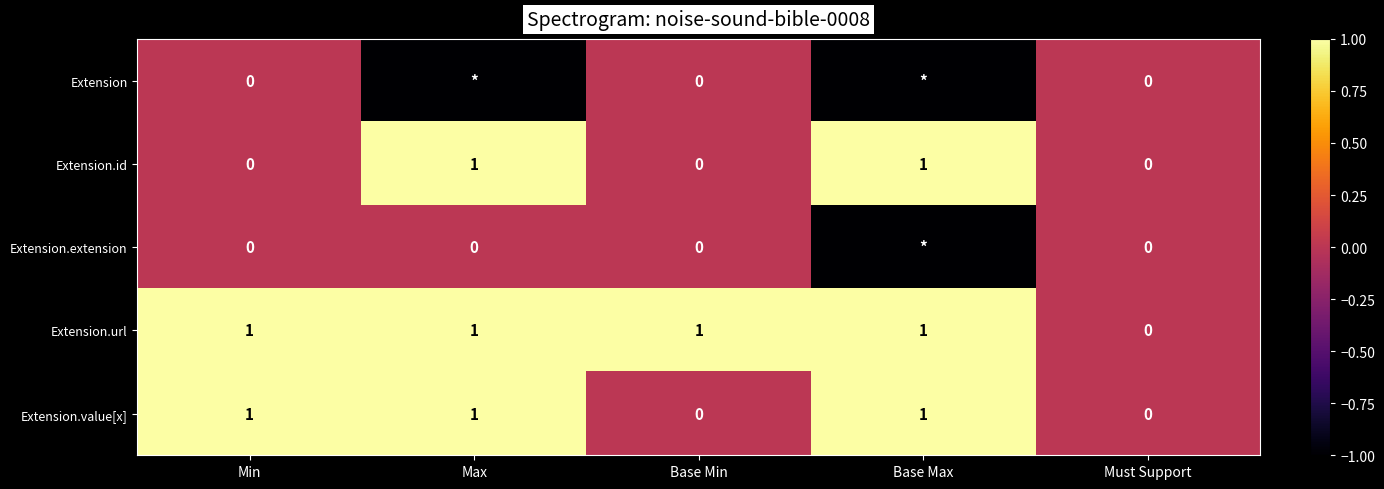

The value of Extension.id at Base Max is 2. True or false?

False